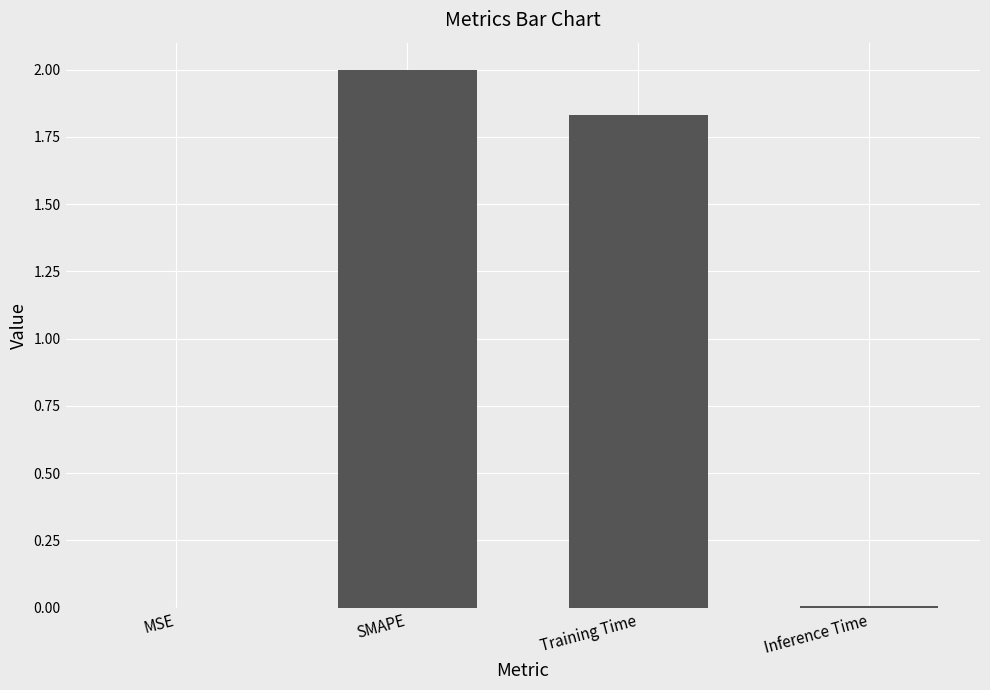

Is it true that the value at Training Time is 3.2?

False